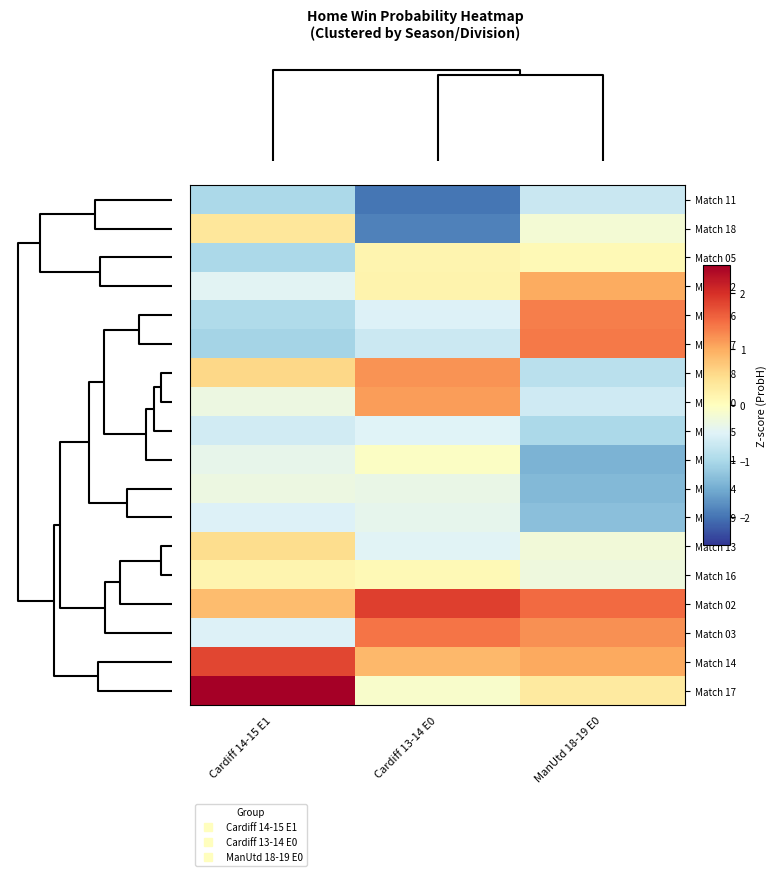

Reading left to right, extract all data points from this chart.

Match 11: Cardiff 14-15 E1=-1.0	Cardiff 13-14 E0=-2.0	ManUtd 18-19 E0=-0.7
Match 18: Cardiff 14-15 E1=0.4	Cardiff 13-14 E0=-1.9	ManUtd 18-19 E0=-0.2
Match 05: Cardiff 14-15 E1=-1.0	Cardiff 13-14 E0=0.2	ManUtd 18-19 E0=0.1
Match 12: Cardiff 14-15 E1=-0.5	Cardiff 13-14 E0=0.2	ManUtd 18-19 E0=1.0
Match 06: Cardiff 14-15 E1=-0.9	Cardiff 13-14 E0=-0.5	ManUtd 18-19 E0=1.4
Match 07: Cardiff 14-15 E1=-1.1	Cardiff 13-14 E0=-0.7	ManUtd 18-19 E0=1.4
Match 08: Cardiff 14-15 E1=0.6	Cardiff 13-14 E0=1.2	ManUtd 18-19 E0=-0.9
Match 10: Cardiff 14-15 E1=-0.3	Cardiff 13-14 E0=1.1	ManUtd 18-19 E0=-0.7
Match 15: Cardiff 14-15 E1=-0.6	Cardiff 13-14 E0=-0.5	ManUtd 18-19 E0=-1.0
Match 01: Cardiff 14-15 E1=-0.4	Cardiff 13-14 E0=-0.0	ManUtd 18-19 E0=-1.4
Match 04: Cardiff 14-15 E1=-0.3	Cardiff 13-14 E0=-0.4	ManUtd 18-19 E0=-1.3
Match 09: Cardiff 14-15 E1=-0.5	Cardiff 13-14 E0=-0.4	ManUtd 18-19 E0=-1.3
Match 13: Cardiff 14-15 E1=0.5	Cardiff 13-14 E0=-0.5	ManUtd 18-19 E0=-0.2
Match 16: Cardiff 14-15 E1=0.2	Cardiff 13-14 E0=0.1	ManUtd 18-19 E0=-0.3
Match 02: Cardiff 14-15 E1=0.9	Cardiff 13-14 E0=1.9	ManUtd 18-19 E0=1.5
Match 03: Cardiff 14-15 E1=-0.5	Cardiff 13-14 E0=1.4	ManUtd 18-19 E0=1.2
Match 14: Cardiff 14-15 E1=1.8	Cardiff 13-14 E0=0.9	ManUtd 18-19 E0=1.0
Match 17: Cardiff 14-15 E1=2.8	Cardiff 13-14 E0=-0.1	ManUtd 18-19 E0=0.3